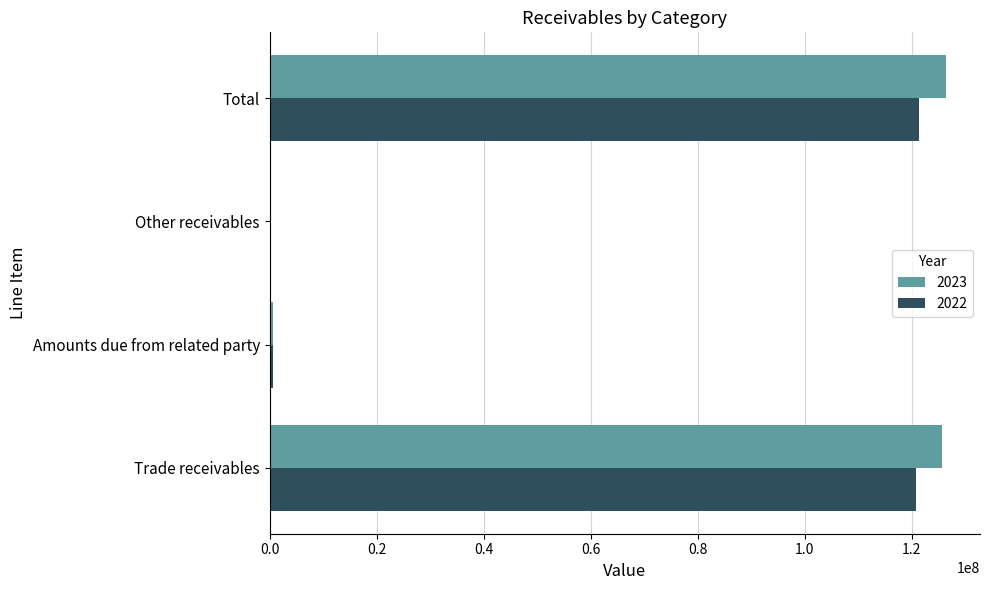

Is the value of 2023 at Amounts due from related party greater than the value of 2022 at Trade receivables?

No